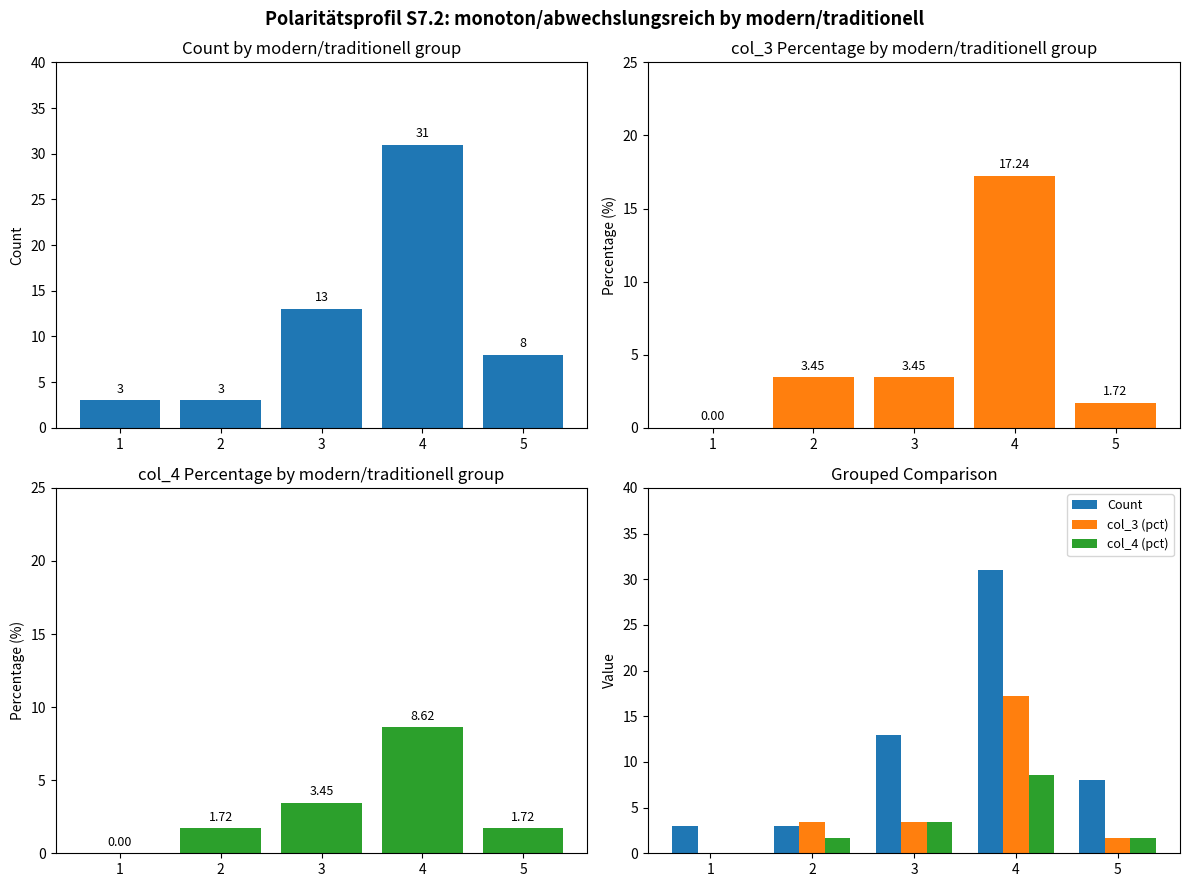

The Count series shows 3.0 at 2. True or false?

True